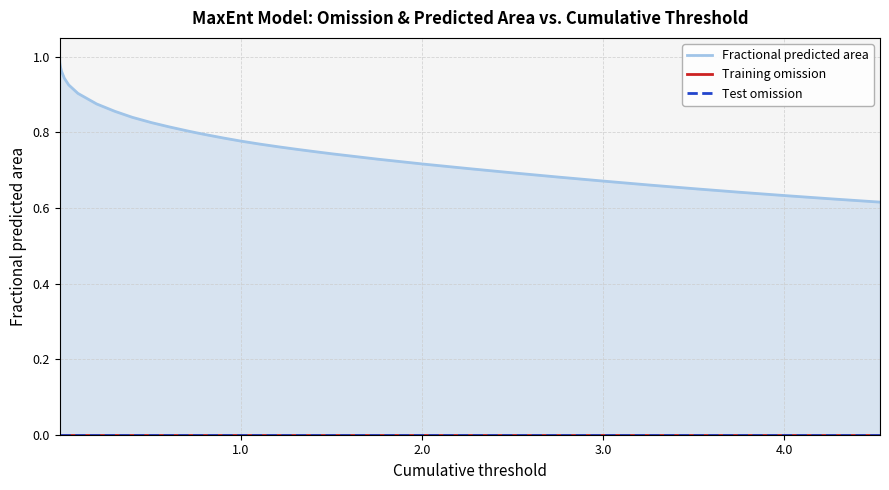

Does the chart have visible grid lines?

Yes